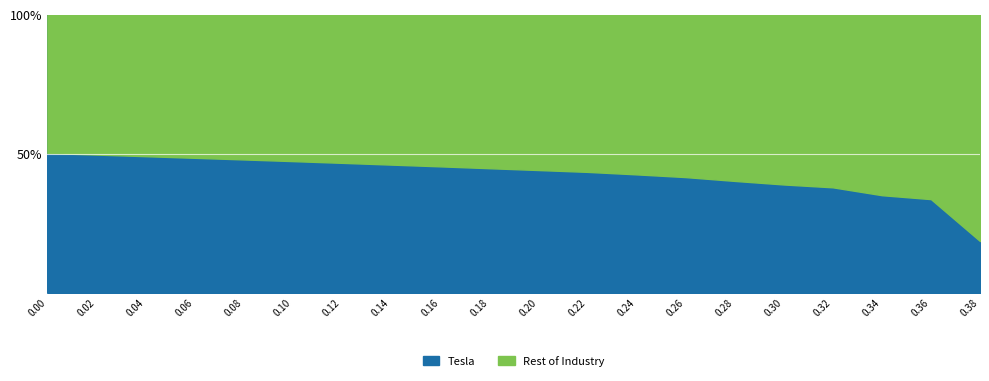

Does the chart have visible grid lines?

No